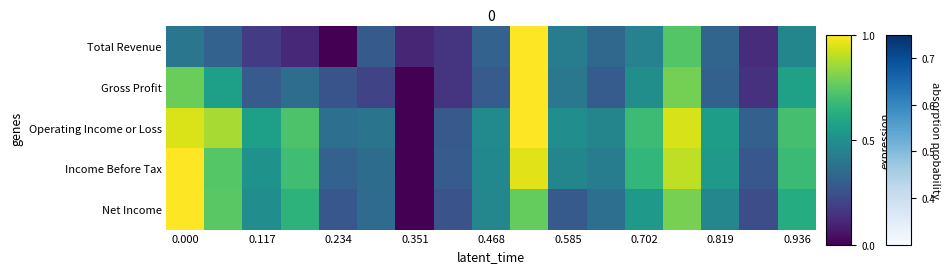

Count the number of data series in this chart.

5